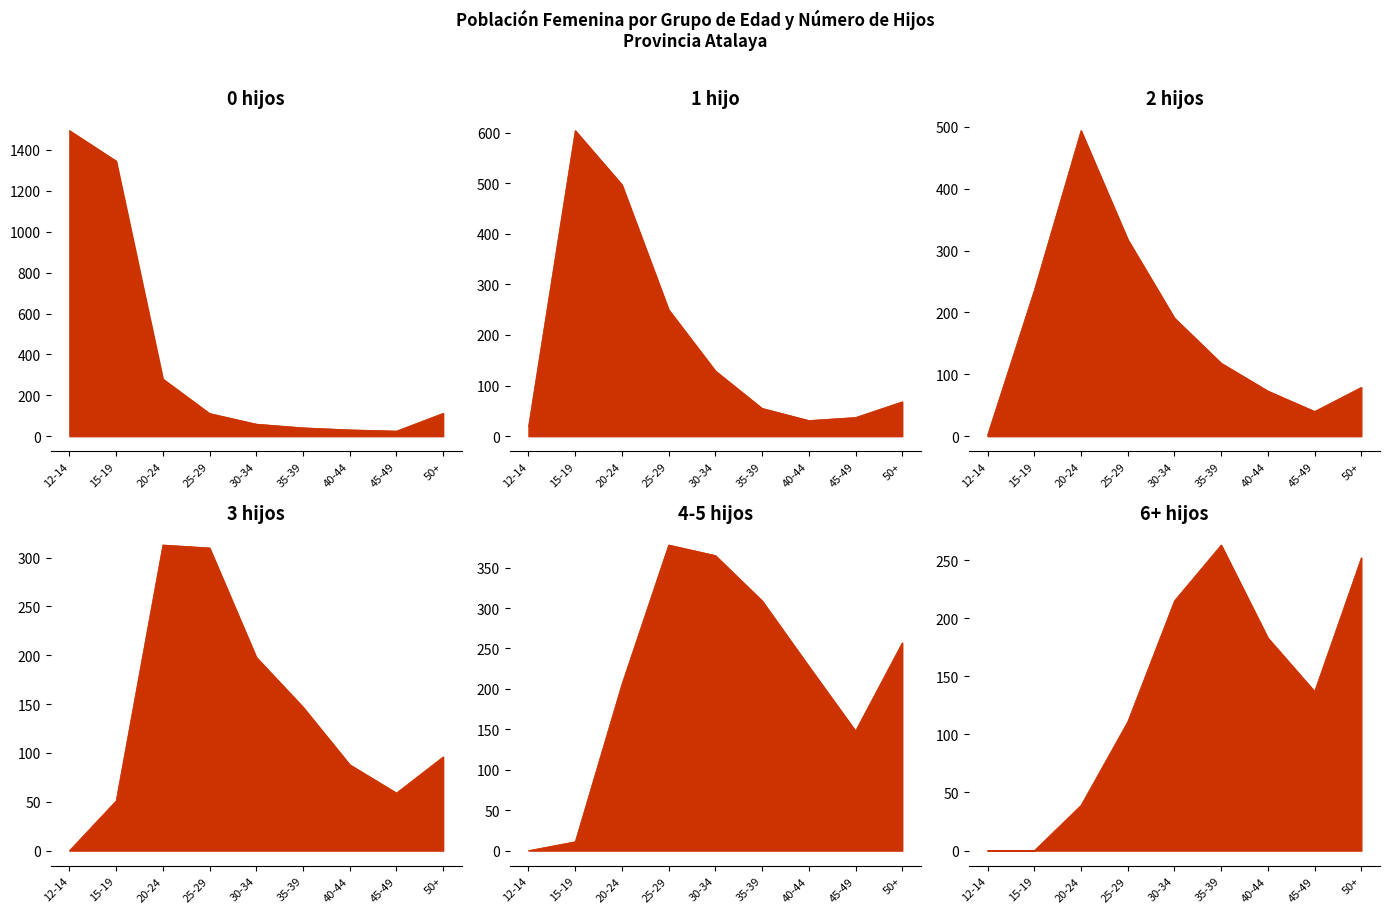

What is the lowest value of the 2 hijos series?

2